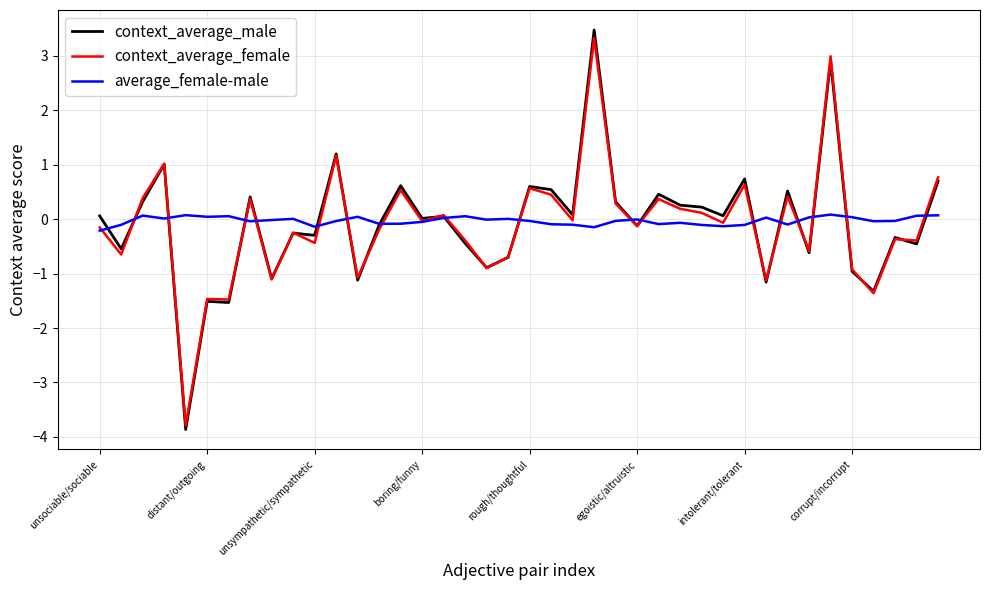

What is the highest value of the context_average_female series?

3.3